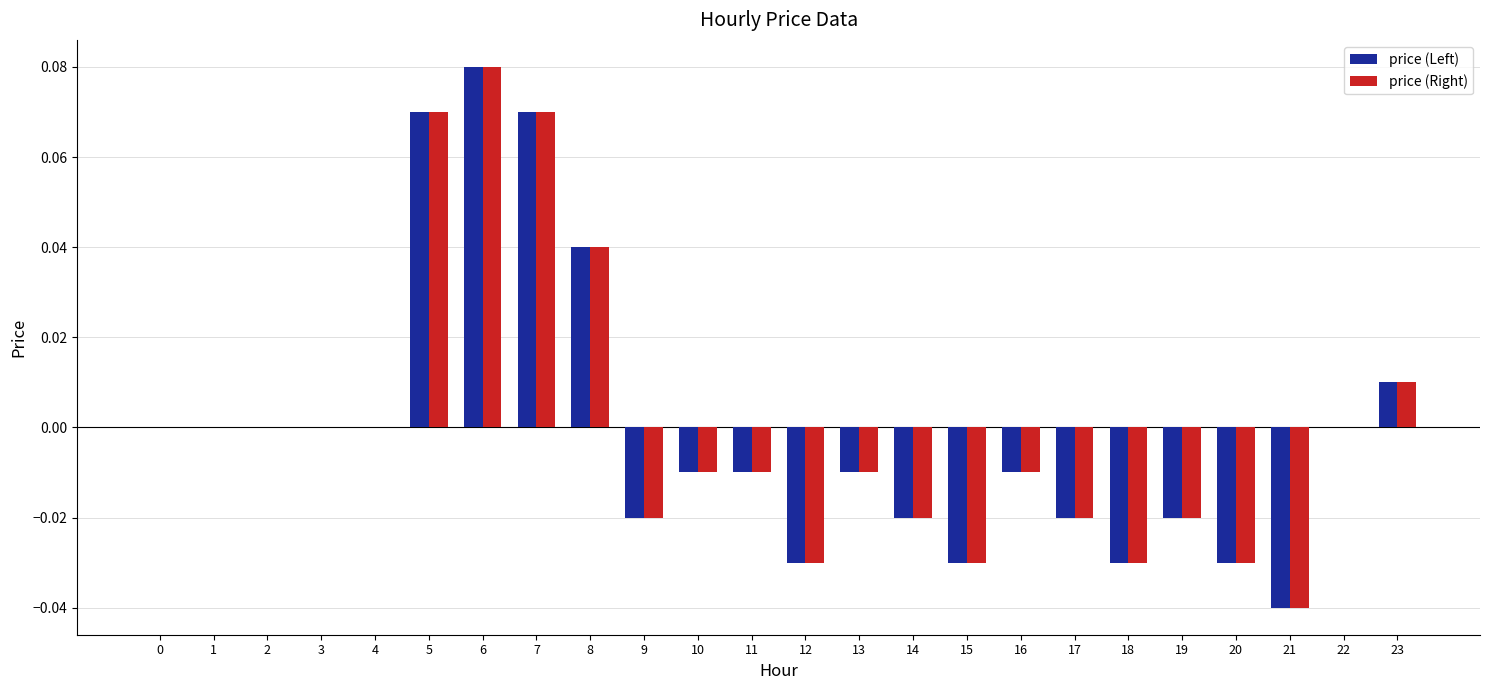

How many groups of bars are there?

24